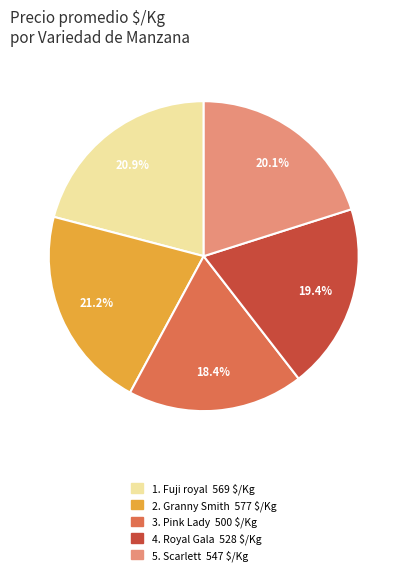

Is there a majority slice in this chart?

No